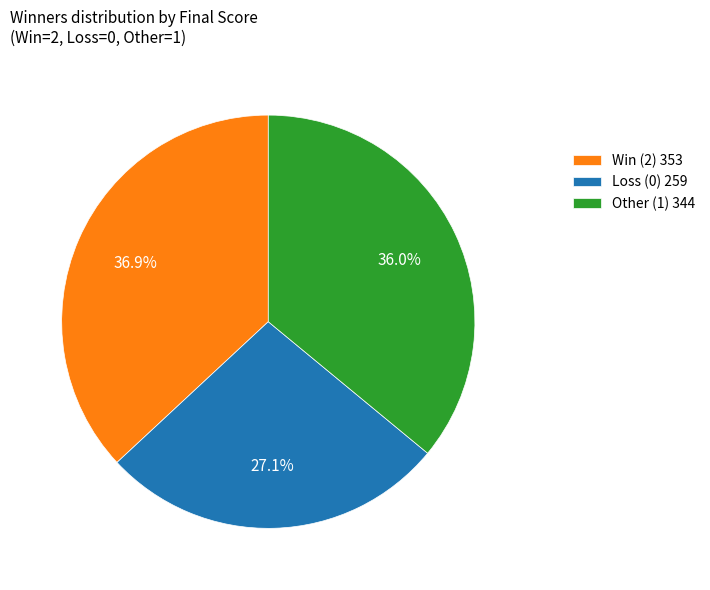

Between Win (2) 353 and Other (1) 344, which is larger?

Win (2) 353